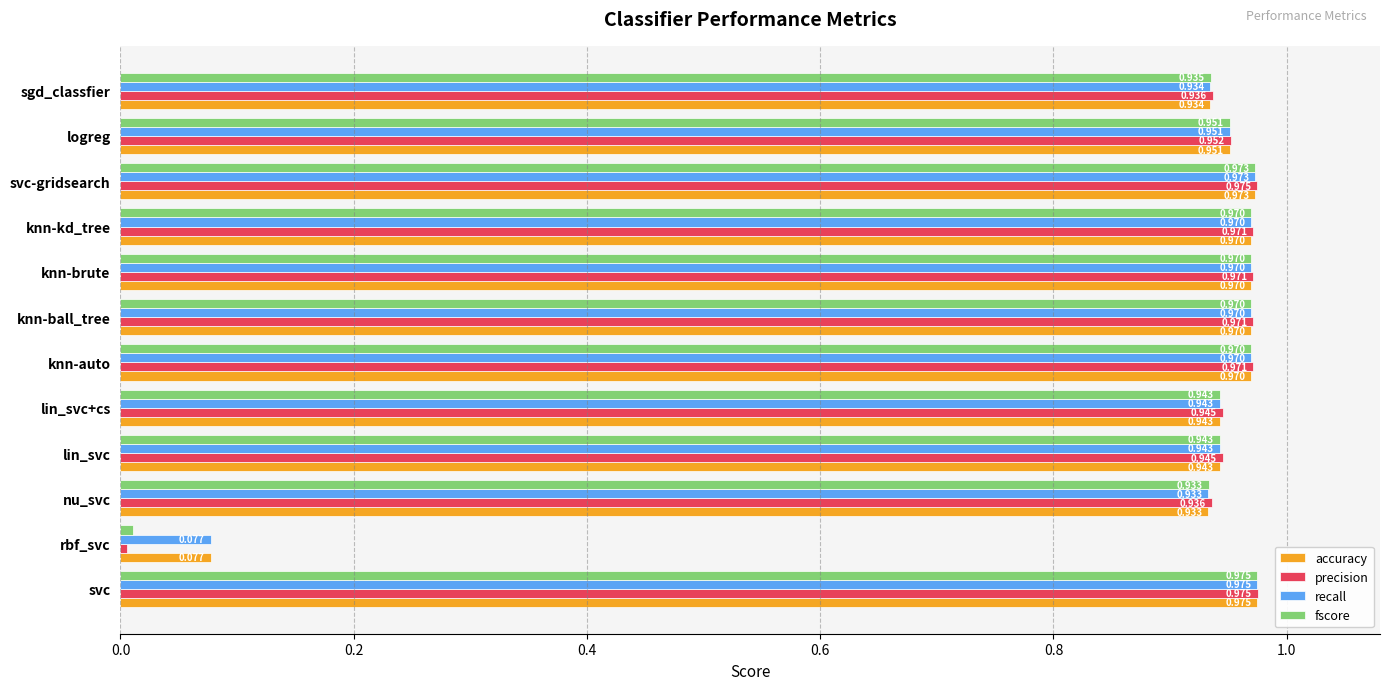

At which category is the sum across all series the highest?

svc